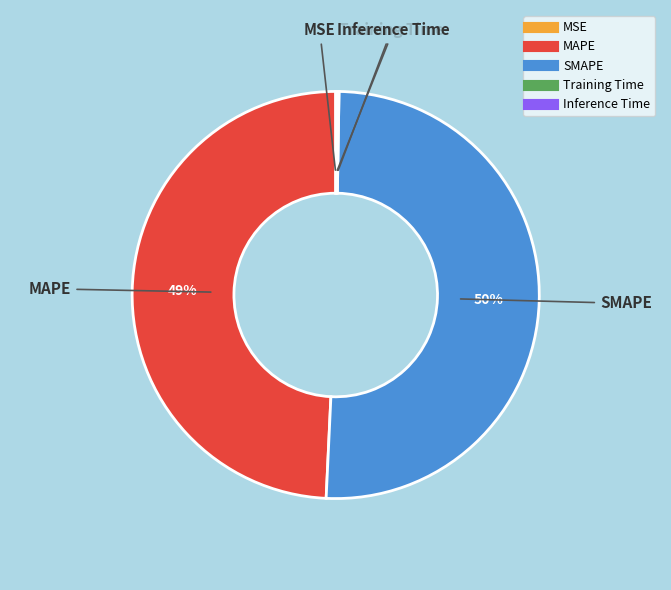

Is there any slice that represents more than half of the pie?

Yes